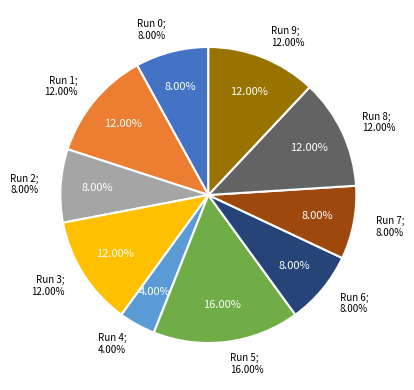

What portion of the pie excludes Run 2?

92.0%